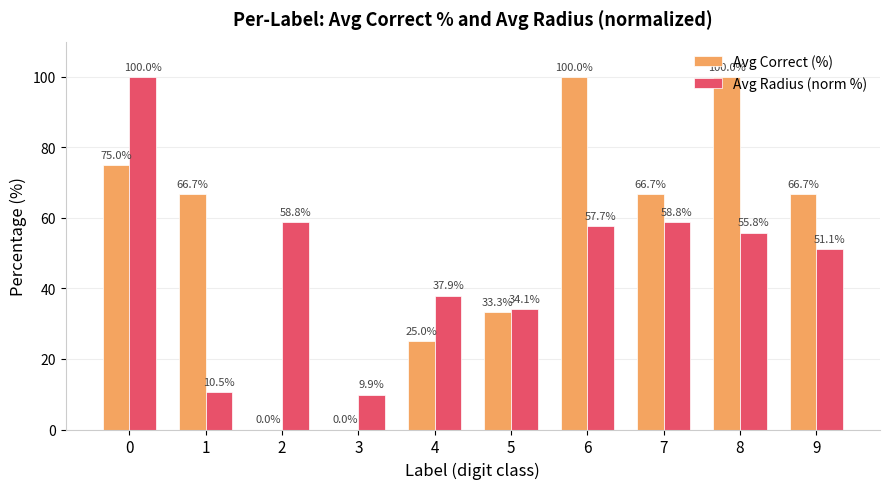

What is the sum of the Avg Correct (%) values at 6 and 4?

125.0